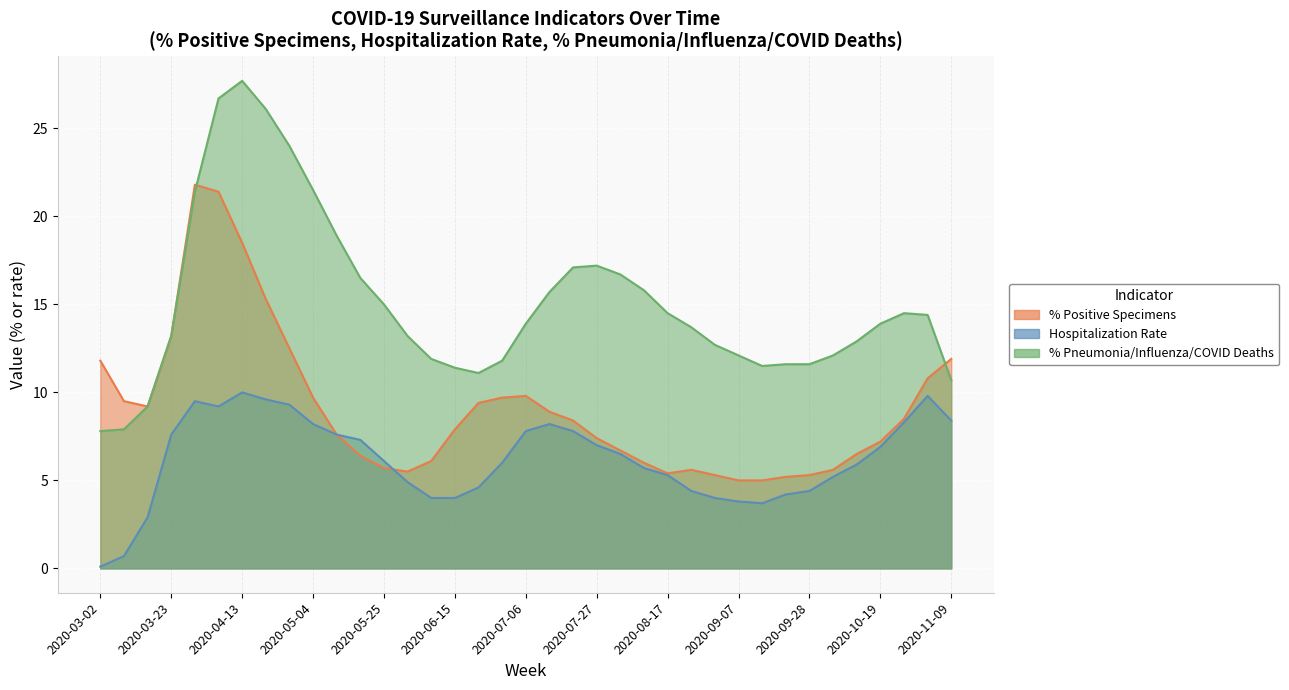

What position from the left is 2020-06-08?

15